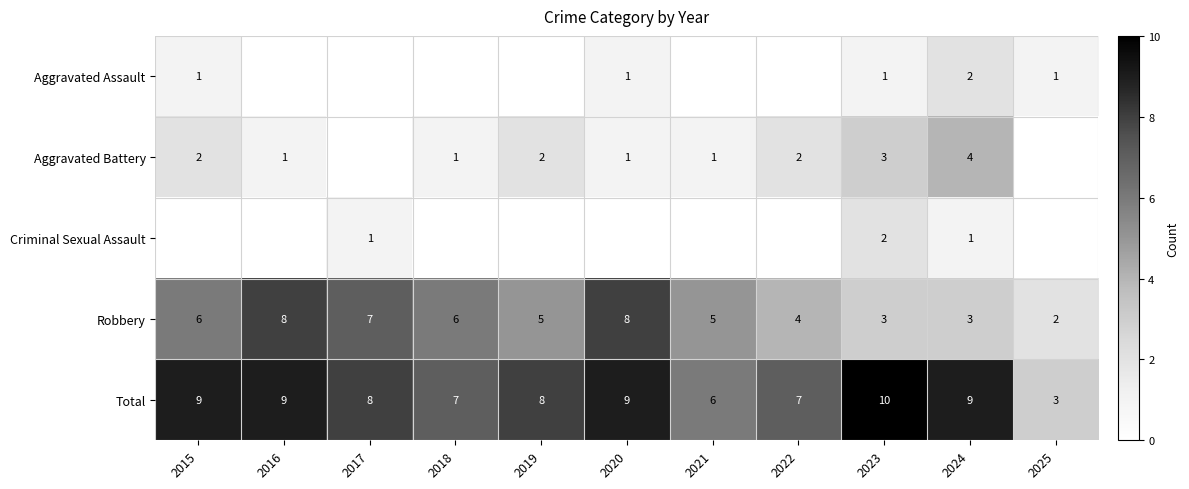

What is the difference between the highest and lowest values at 2024?

8